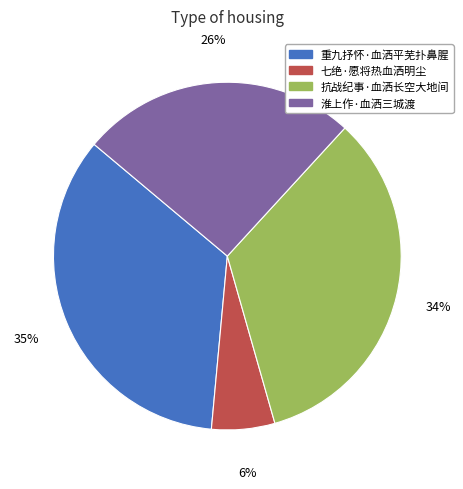

Is the sum of 抗战纪事·血洒长空大地间 and 七绝·愿将热血洒明尘 greater than half?

No